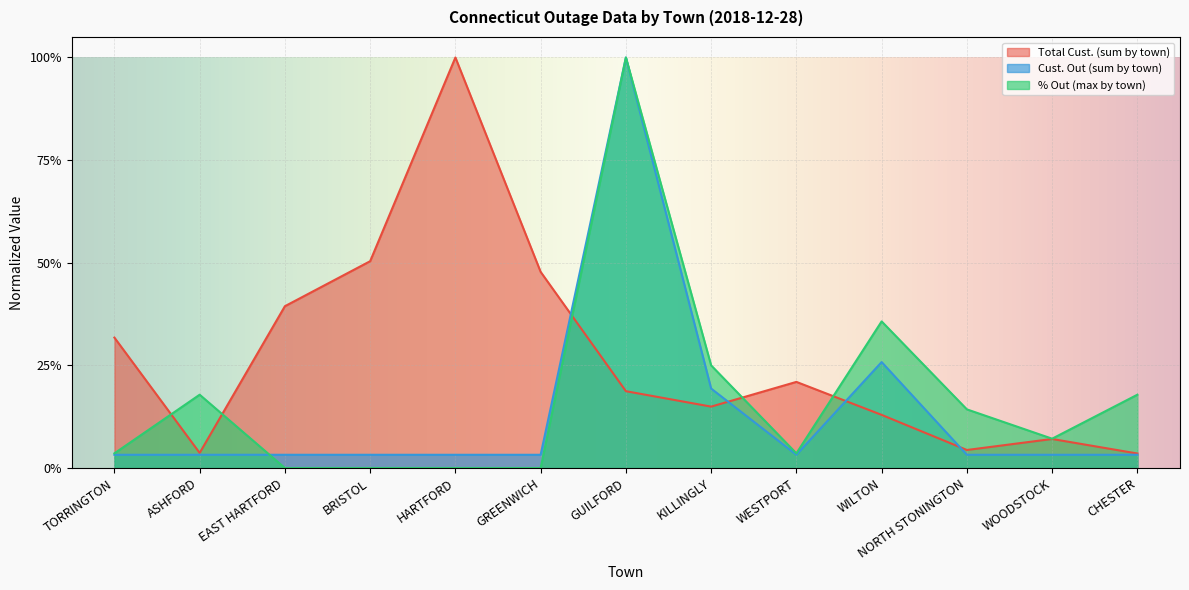

At which category is the sum across all series the highest?

GUILFORD